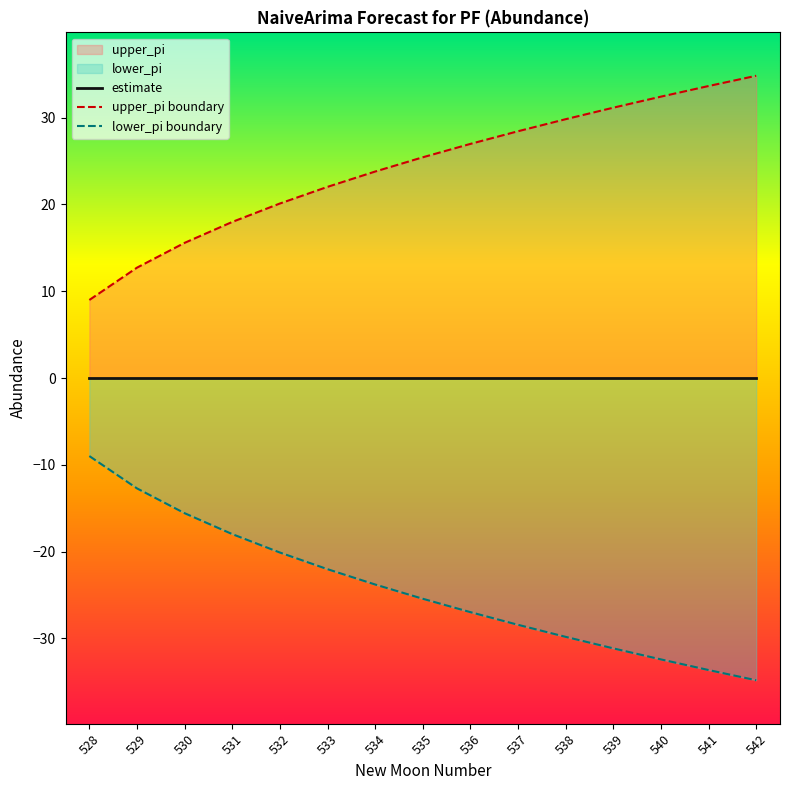

True or false: lower_pi boundary has more than 1 interior local peaks.

False